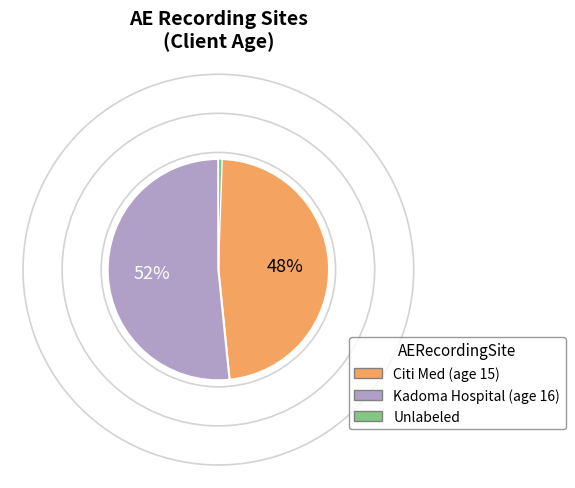

How many slices are in this pie chart?

3